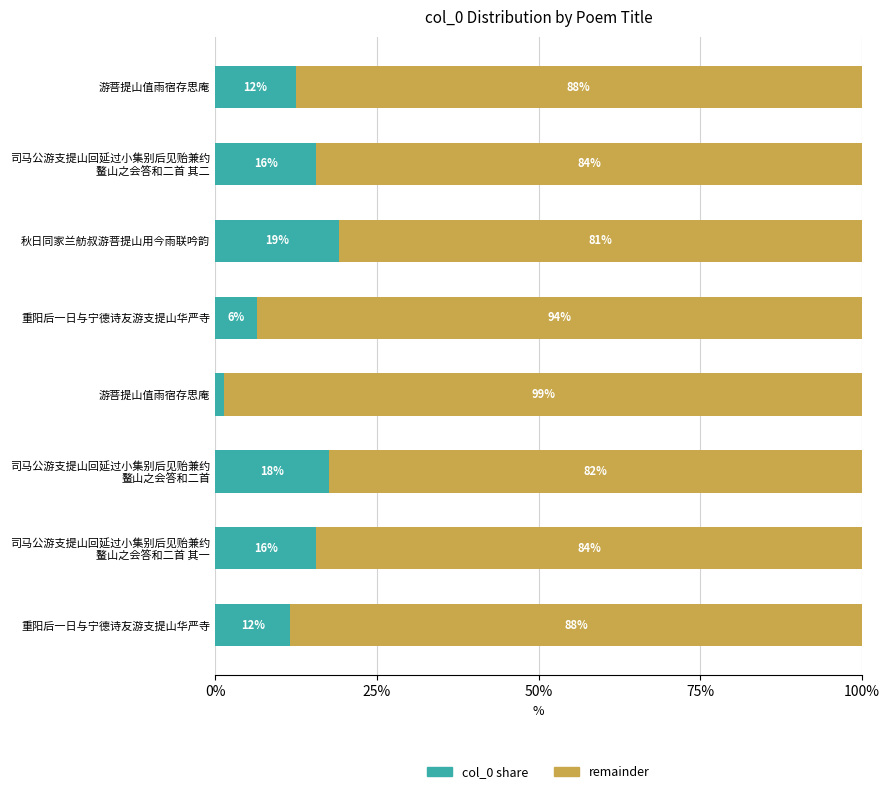

Which series has the largest total across all categories?

remainder